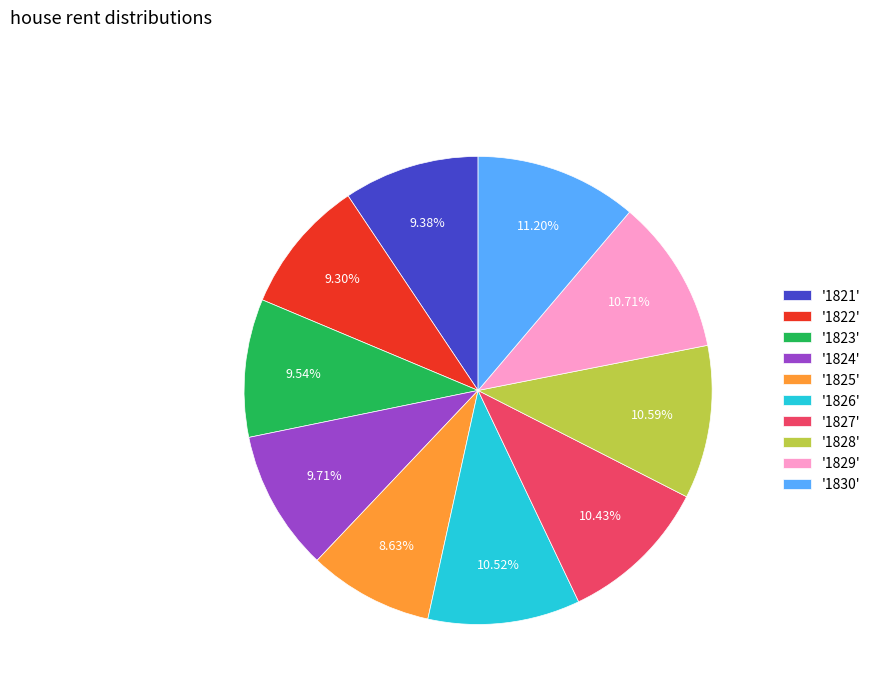

Which has a higher value, '1825' or '1822'?

'1822'